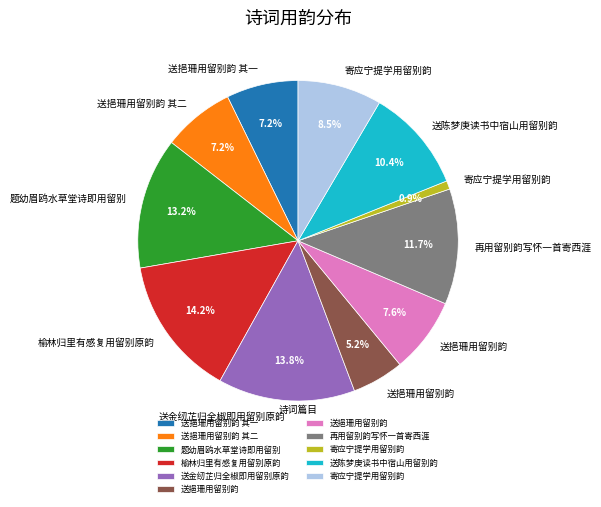

Does any single category account for the majority?

No